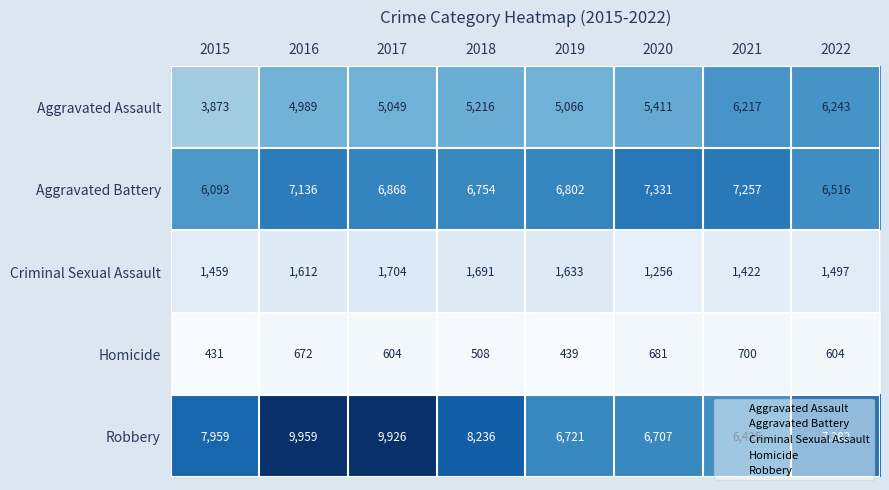

At how many categories does at least one series exceed 7906?

4